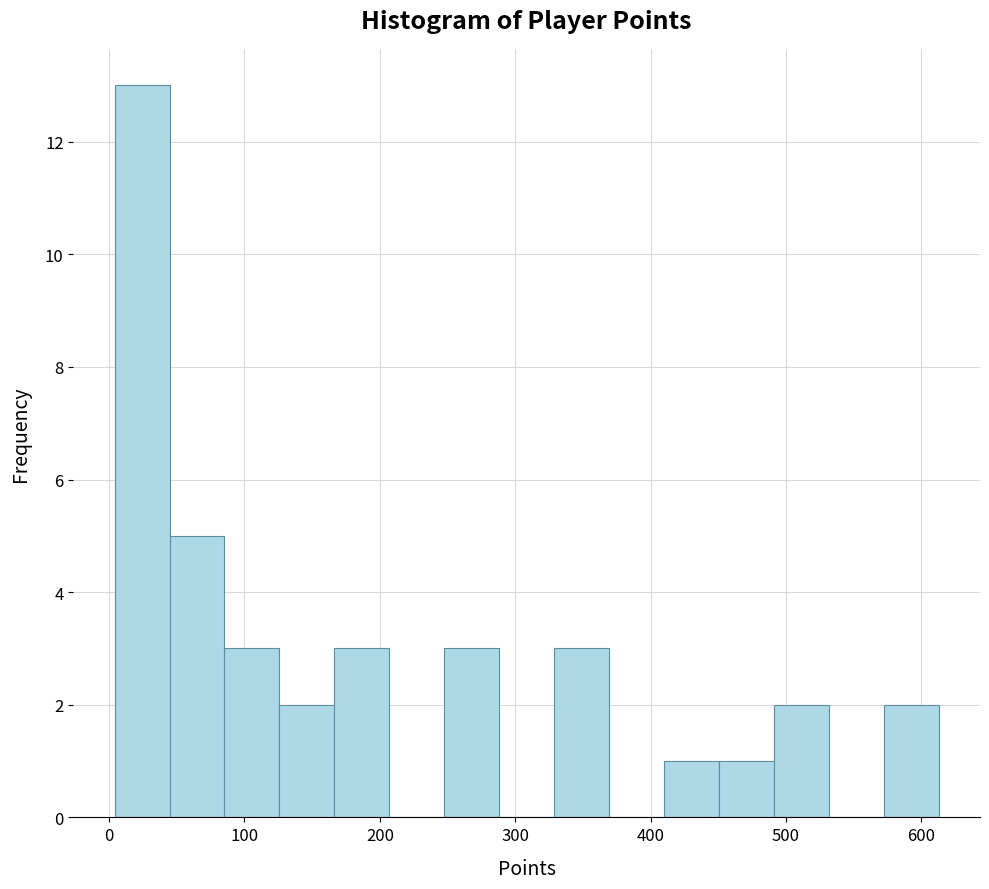

Reading left to right, transcribe this chart: for each bar, give the range it covers on the x-axis and its height. Neither the bar edges nor the heights are printed on the chart, so give them approximately, as read against the axes.

0 to 40: 13
40 to 90: 5
90 to 130: 3
130 to 170: 2
170 to 210: 3
210 to 250: 0
250 to 290: 3
290 to 330: 0
330 to 370: 3
370 to 410: 0
410 to 450: 1
450 to 490: 1
490 to 530: 2
530 to 570: 0
570 to 610: 2